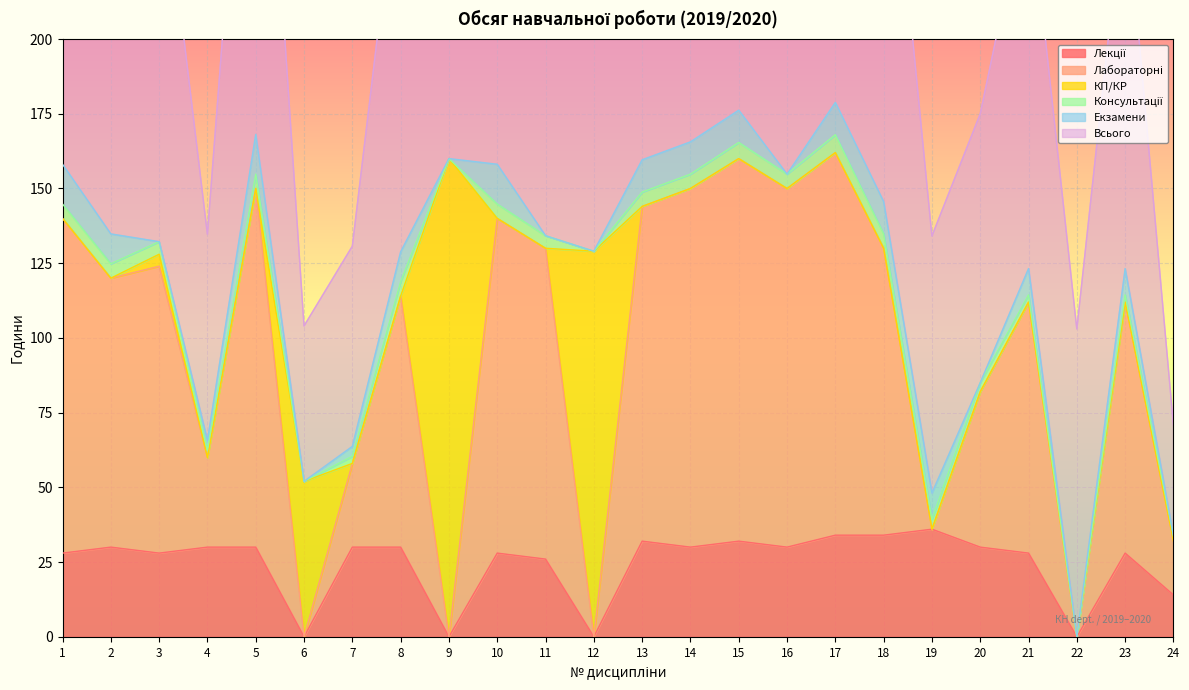

In Екзамени, how many points are higher than both neighbors (excluding endpoints)?

5